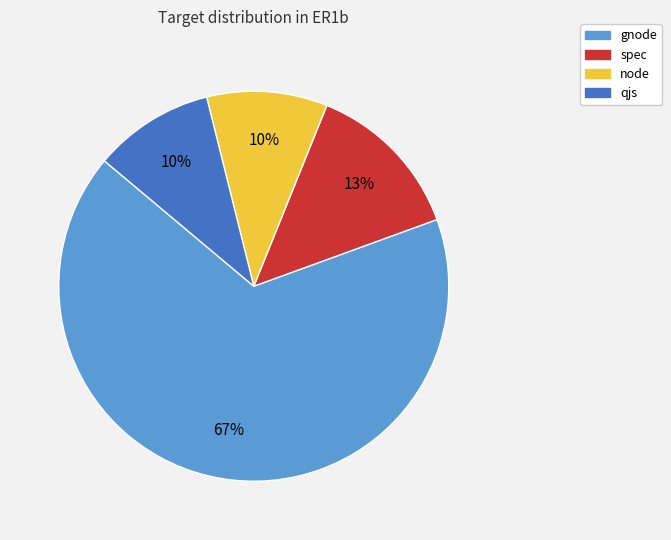

To the nearest percent, what is the average slice percentage?

25%